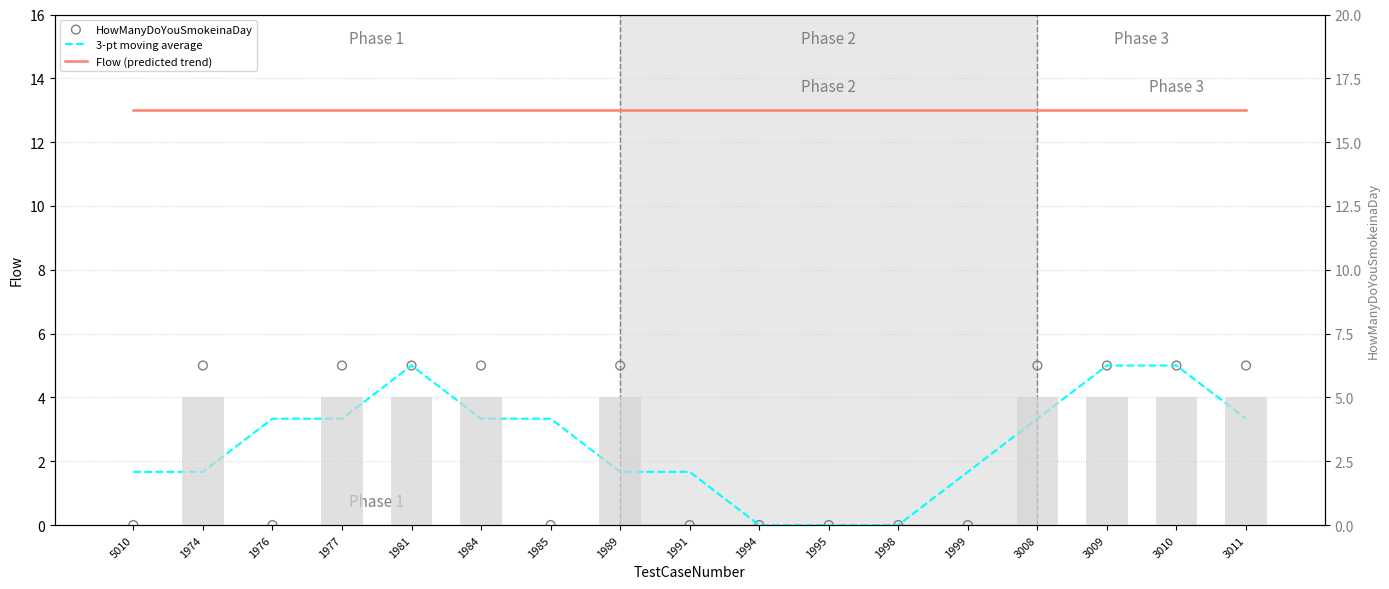

Is the value of HowManyDoYouSmokeinaDay at 1999 greater than the value of Smoke qty bars at 1989?

No